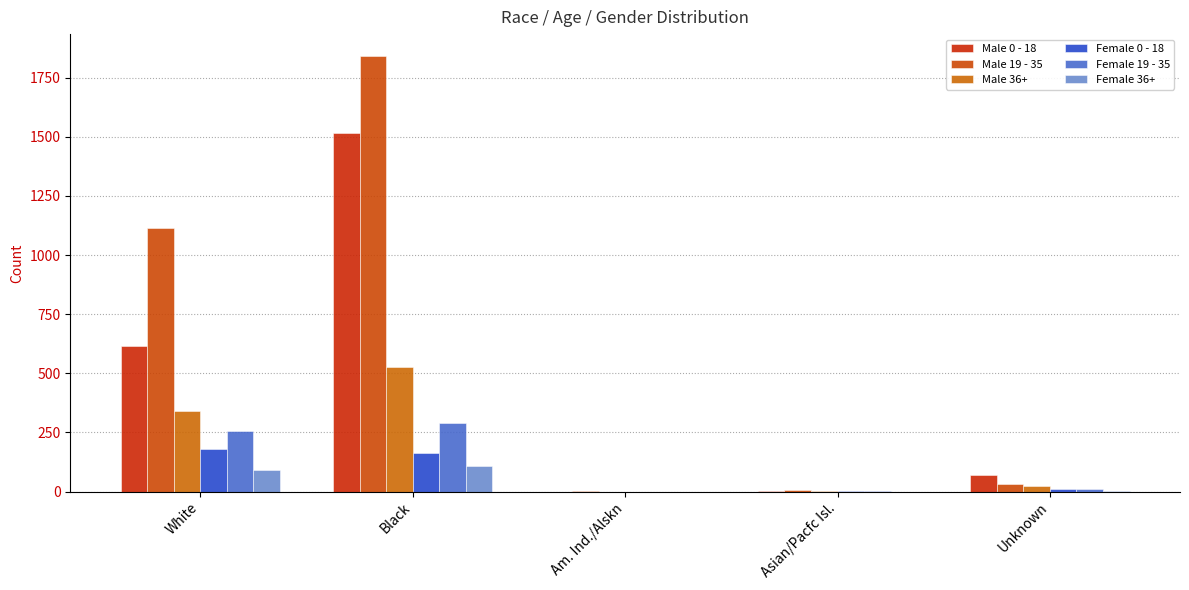

What is the spread (max minus min) of values at Am. Ind./Alskn?

2